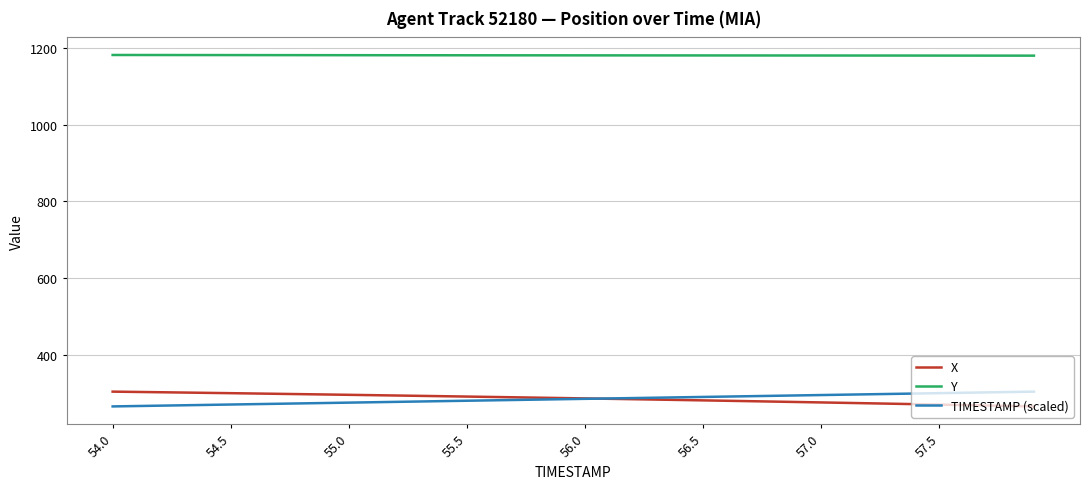

What is the highest value of the X series?

304.6